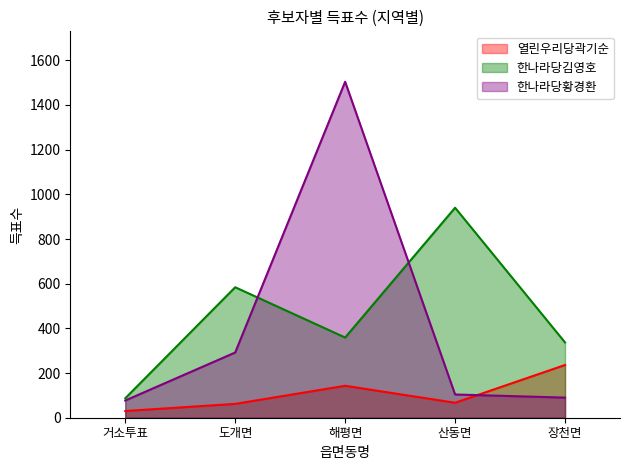

What is the label of the 4th point from the right?

도개면